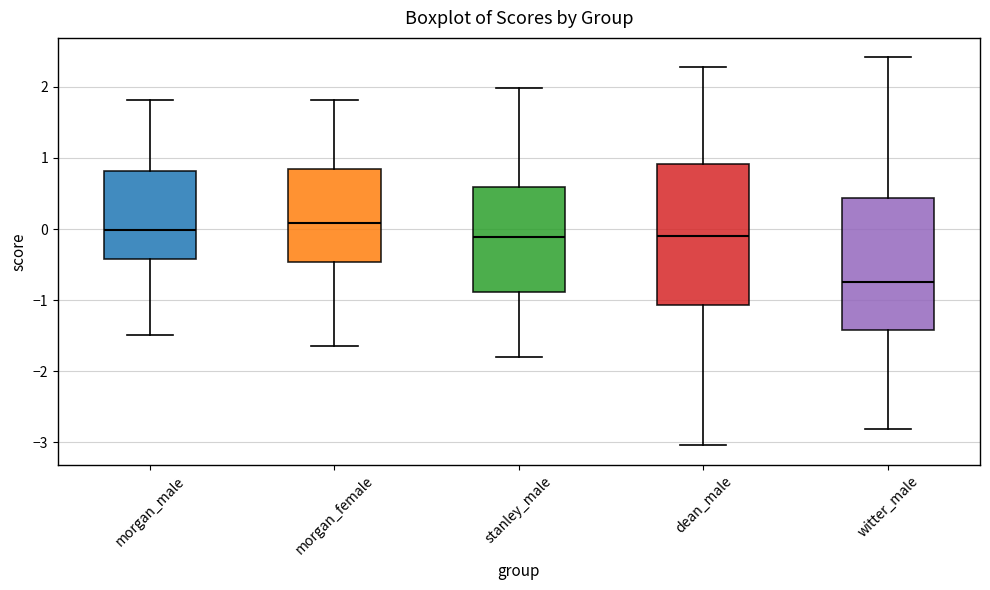

Comparing the boxes themselves (not the whiskers), which one is the tallest?

dean_male